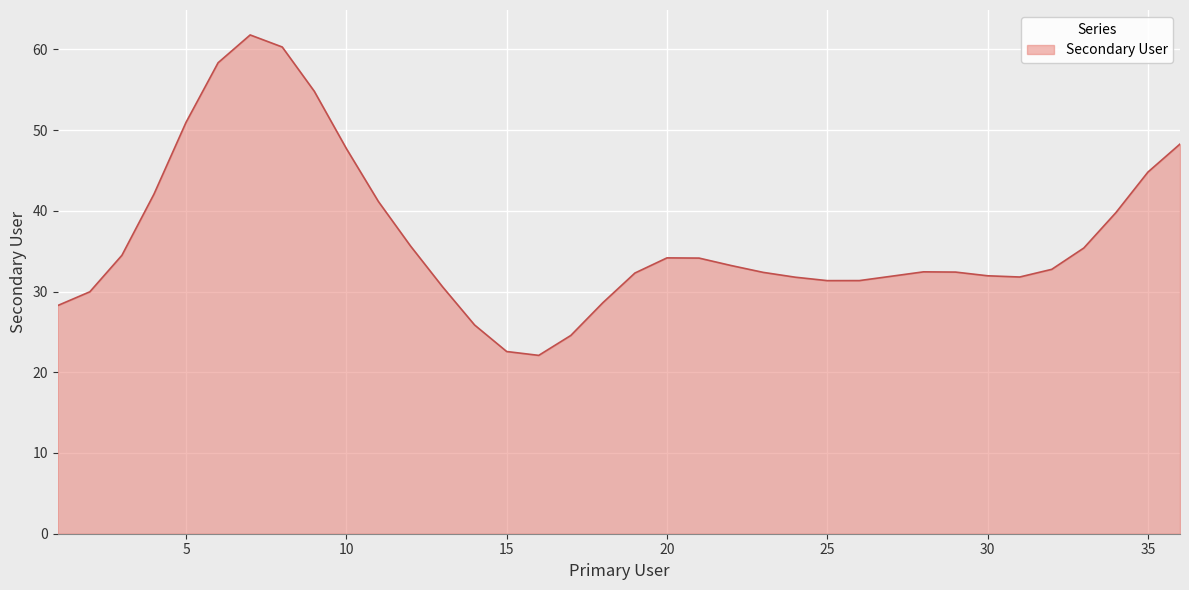

What is the smallest value displayed?

22.1